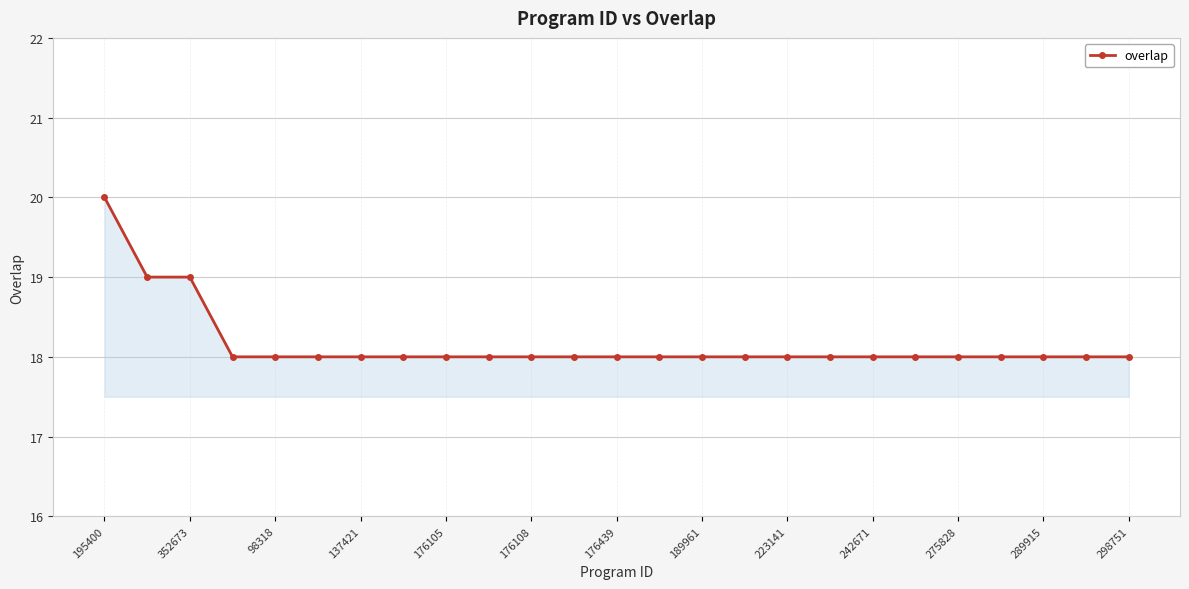

How many lines are shown in the chart?

1